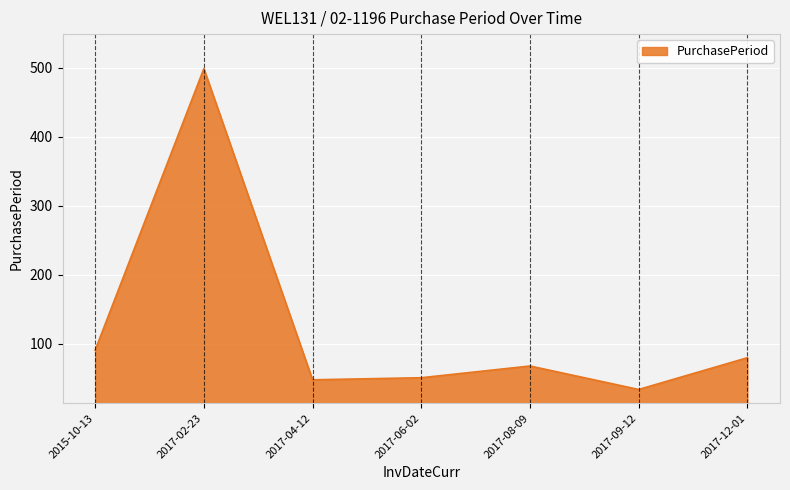

How many interior local peaks (higher than both neighbors) does the data have?

2